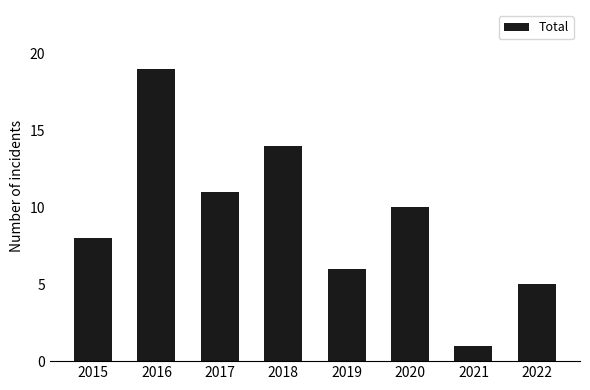

Is it true that the value at 2019 is 6?

True